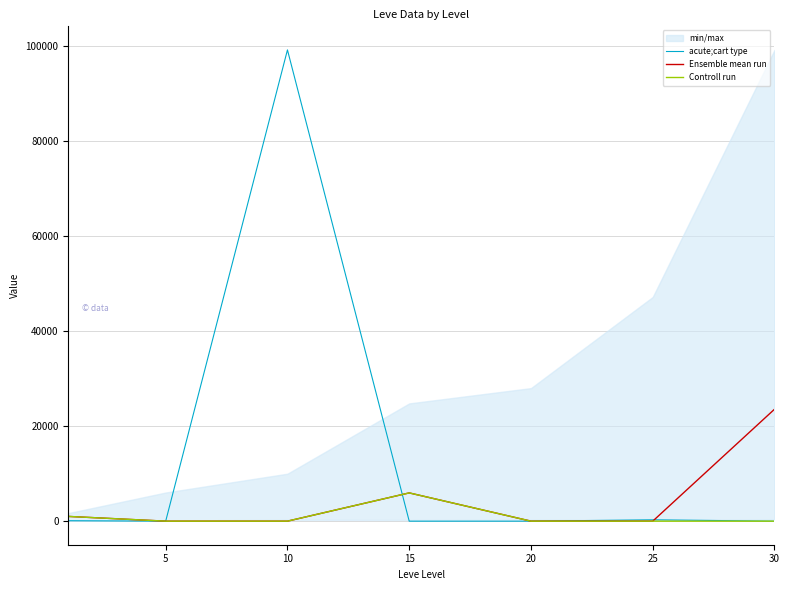

Reading left to right, extract all data points from this chart.

acute;cart type: 0=93.7	5=0.0	10=99220.0	15=0.0	20=0.0	25=284.2	30=0.0
Ensemble mean run: 0=999.0	5=0.0	10=0.0	15=5950.0	20=0.0	25=0.0	30=23569.0
Controll run: 0=999.0	5=0.0	10=0.0	15=5950.0	20=0.0	25=0.0	30=0.0